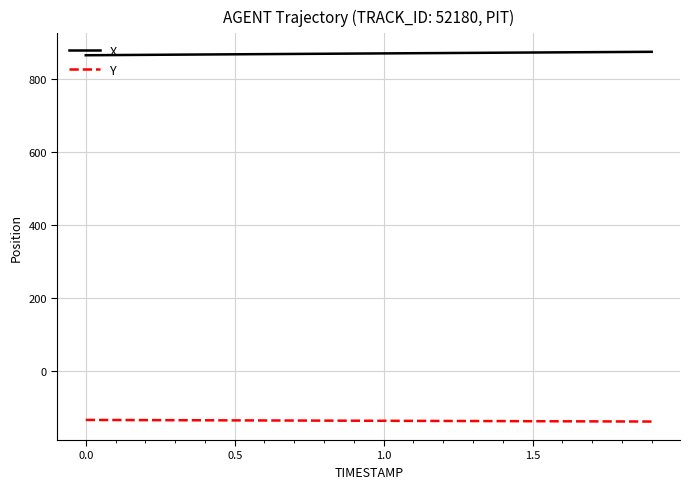

What is the greatest value displayed?

873.9